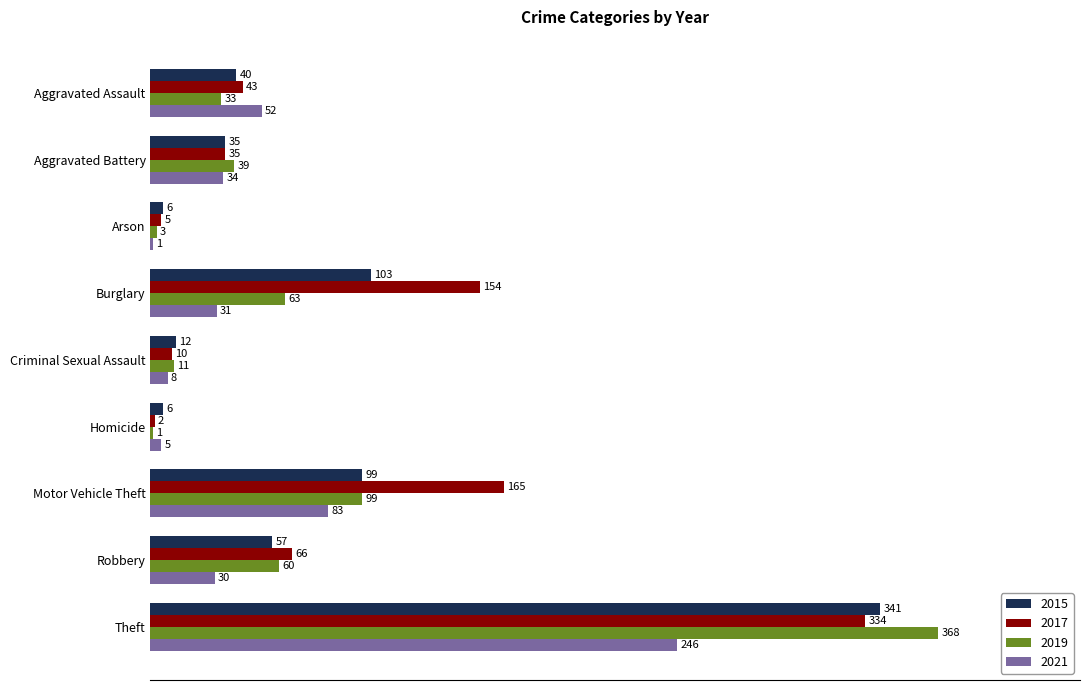

Which series changed the most between Aggravated Battery and Motor Vehicle Theft?

2017